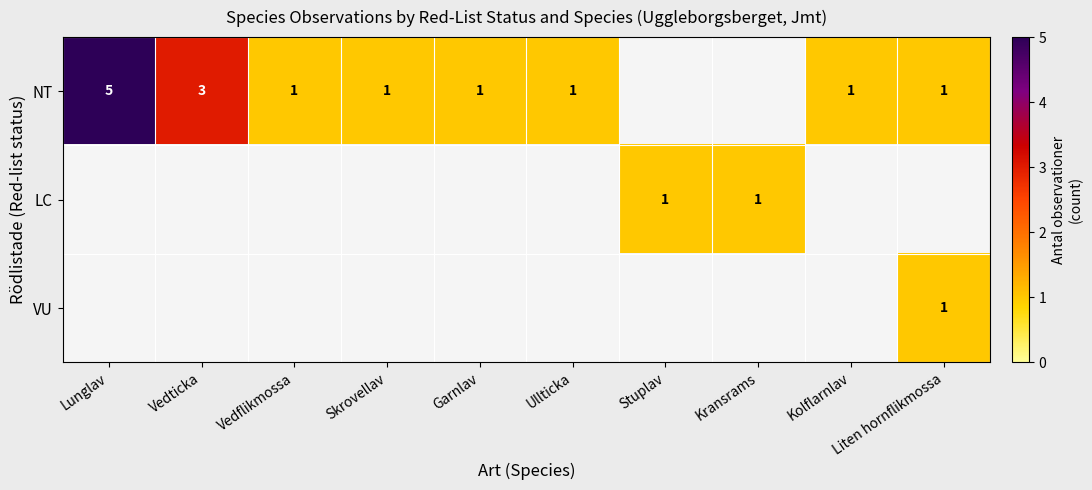

Is it true that NT equals 1 at Vedticka?

False